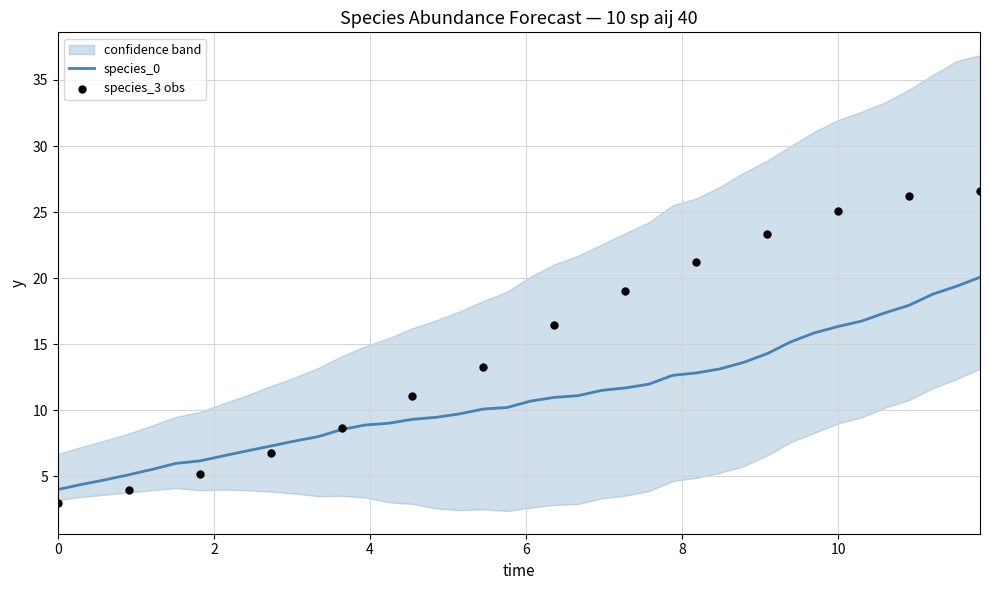

What is the maximum value for species_0?

20.1